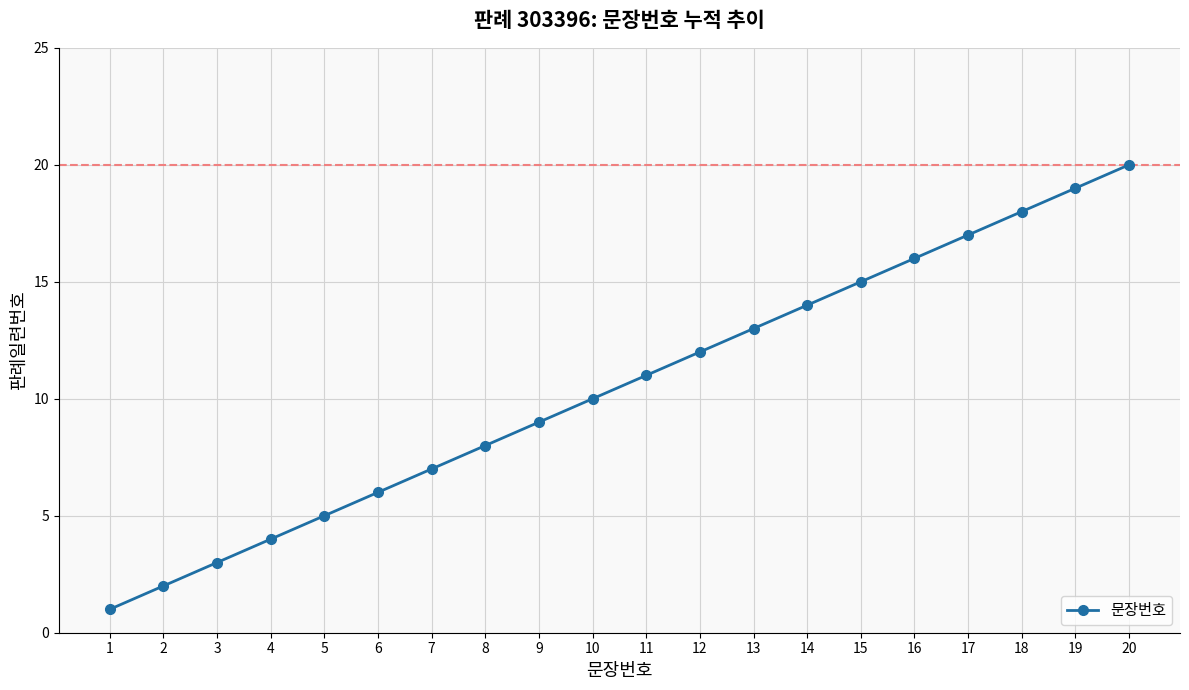

What is the sum of all values?

210